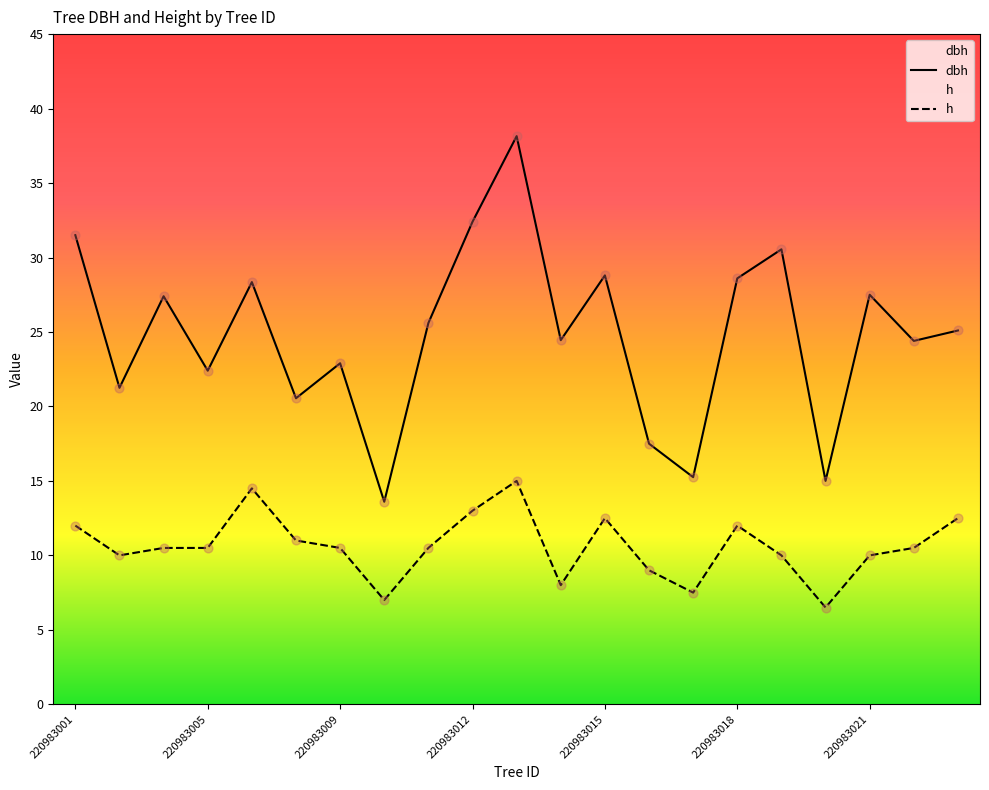

Which series has the widest spread of Y values?

dbh